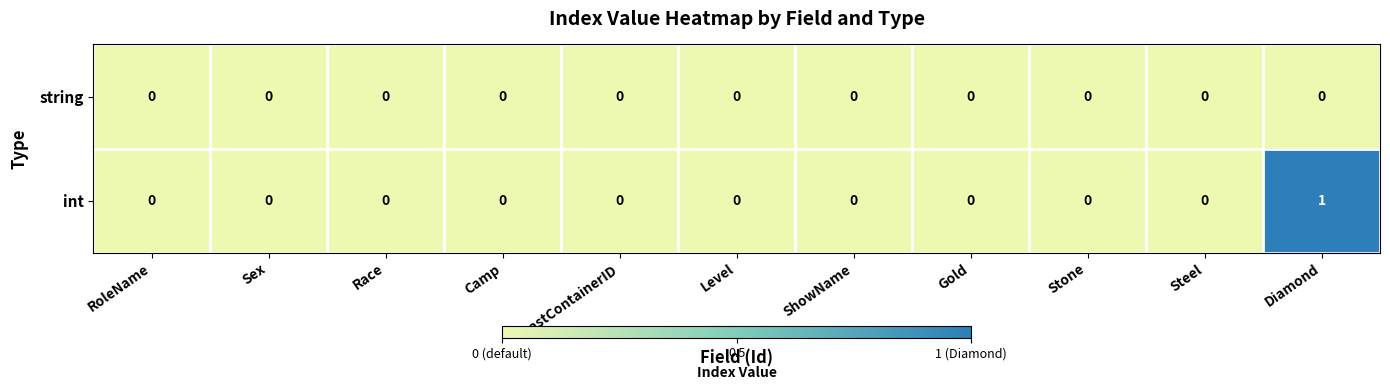

Which series has the largest range (max minus min)?

int